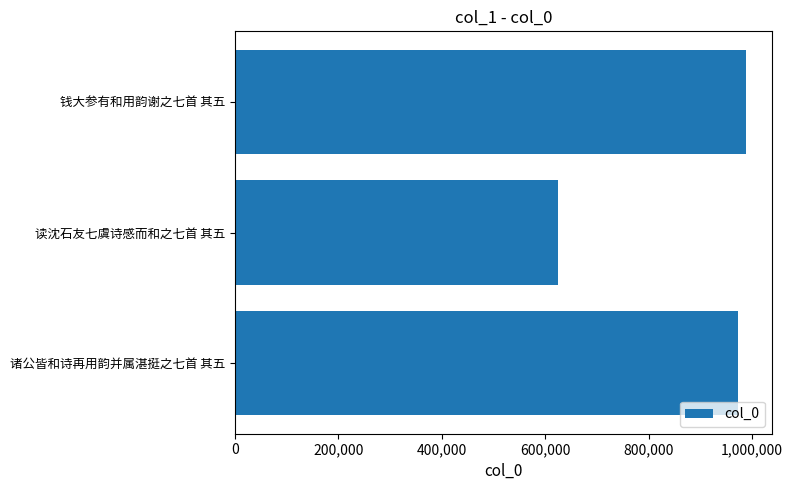

Reading bottom to top, list all the values displayed in this chart.

973189	625590	988829